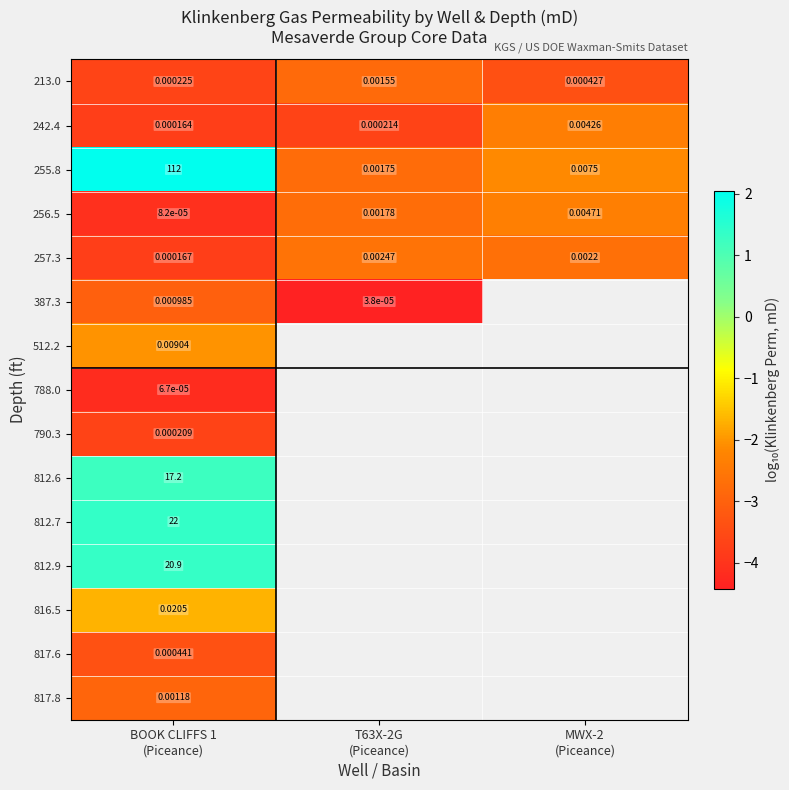

Which category has the highest value in the 788.0 series?

BOOK CLIFFS 1 (Piceance)